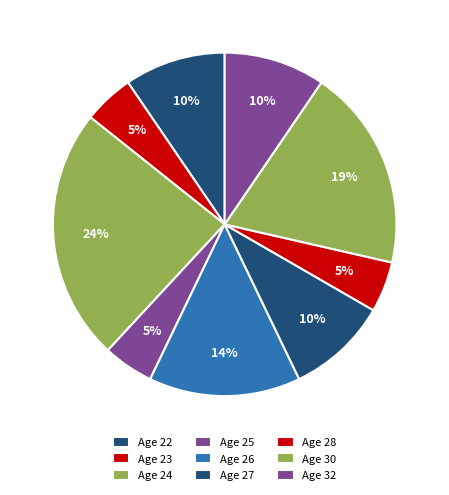

How many slices are in this pie chart?

9